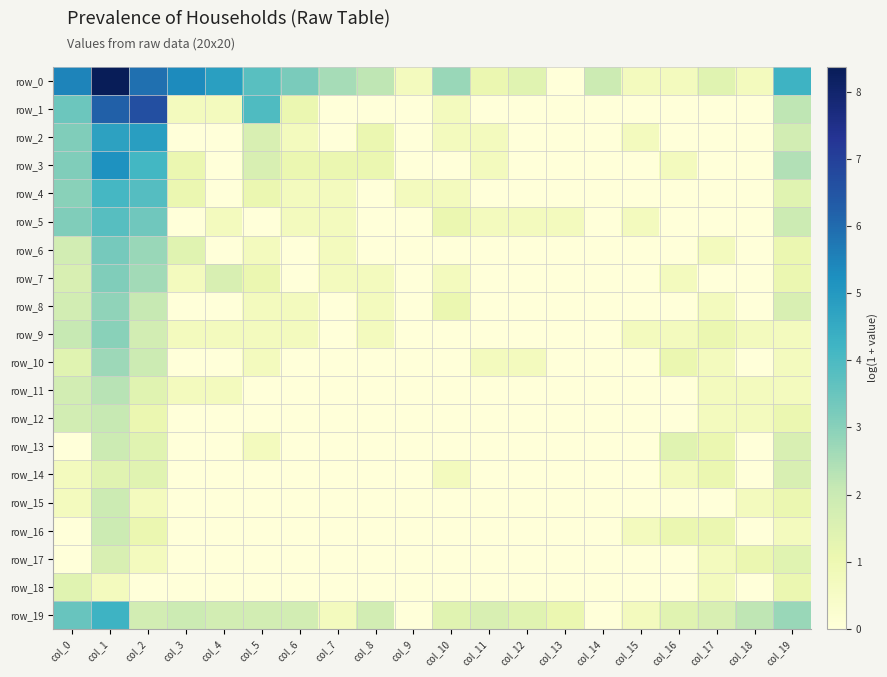

Count the number of categories in the chart.

20